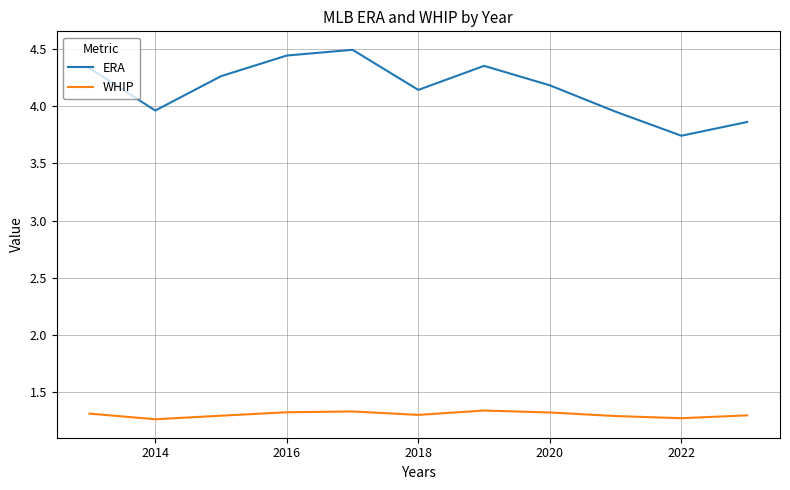

Which series has the largest total across all categories?

ERA